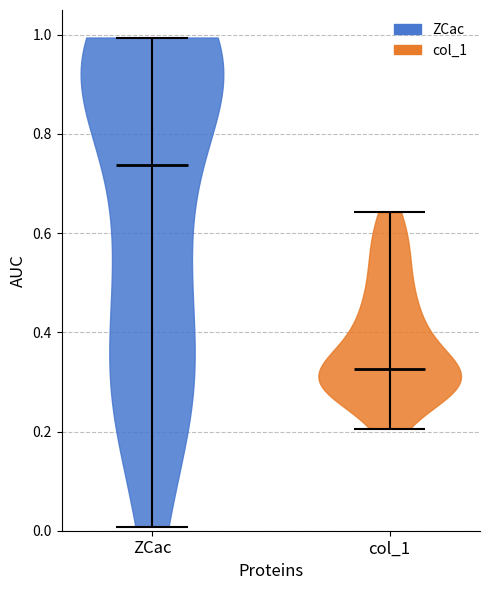

Which violin has the highest median line?

ZCac